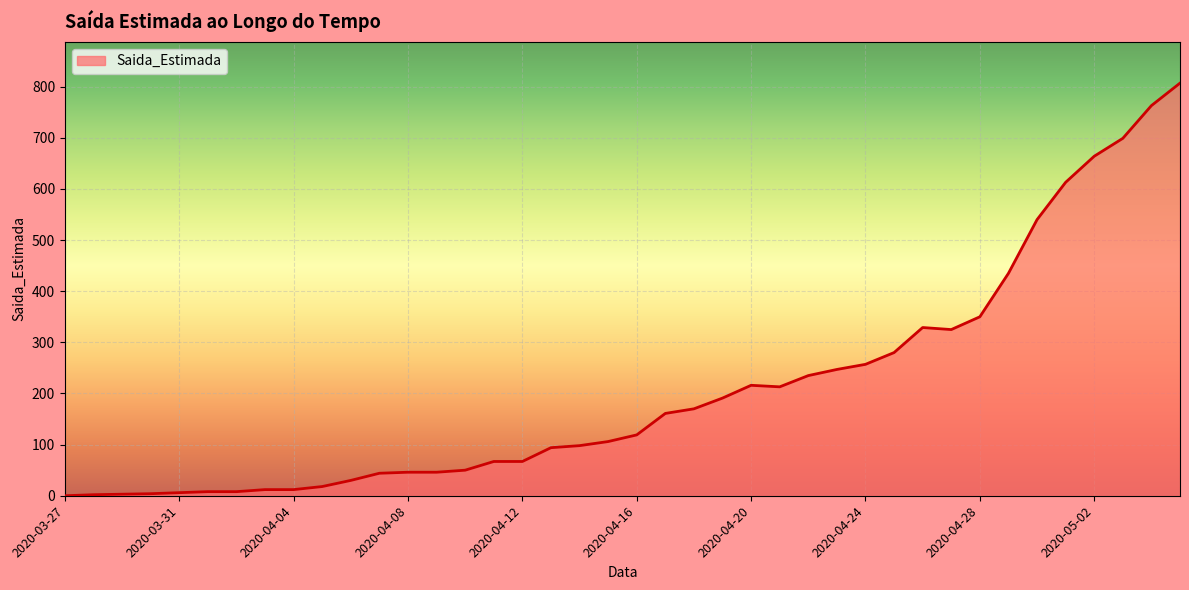

What is the greatest value displayed?

807